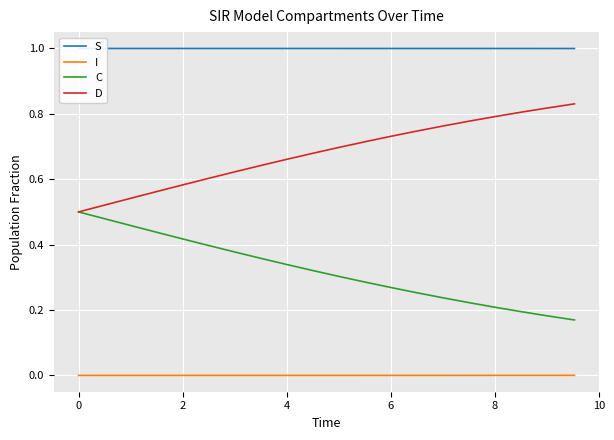

Rank the series by their average value, from lowest to highest.

I, C, D, S